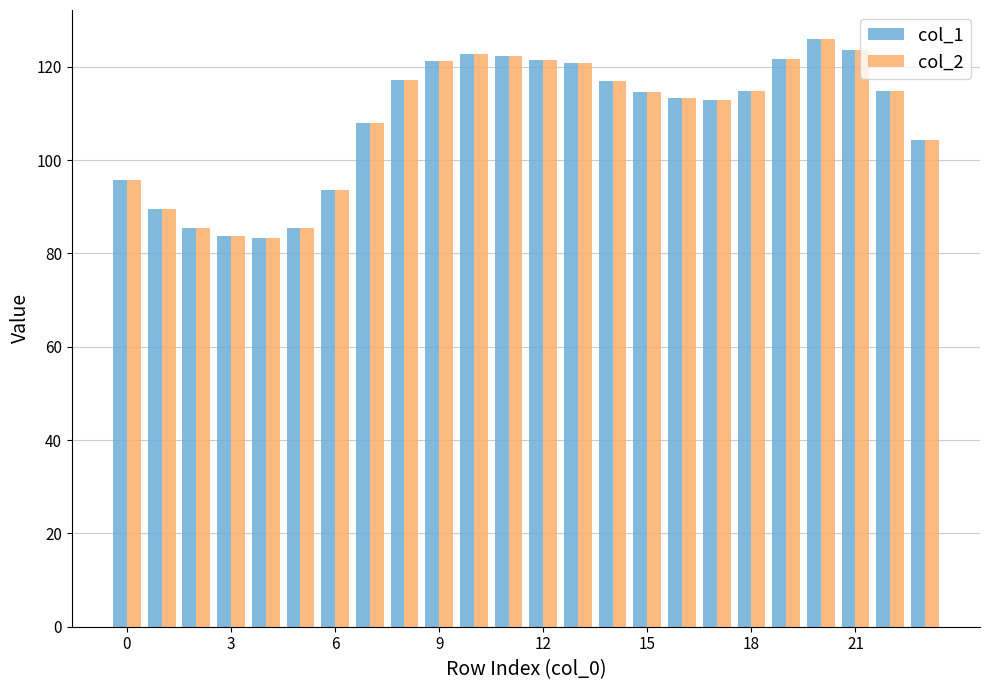

What are all the series names shown in the legend?

col_1, col_2